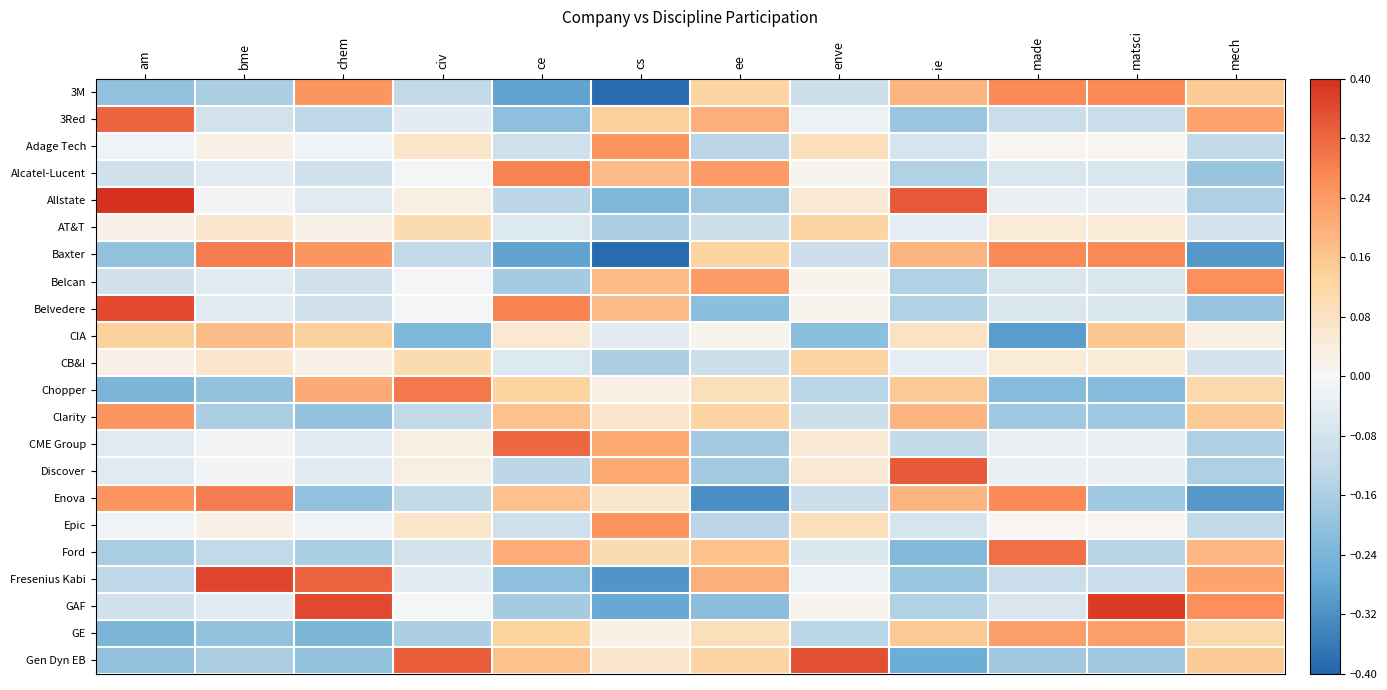

List the series in order of their peak value, highest first.

Allstate, GAF, Fresenius Kabi, Belvedere, Gen Dyn EB, Discover, 3Red, CME Group, Ford, Chopper, Baxter, Enova, Alcatel-Lucent, 3M, Belcan, Adage Tech, Epic, Clarity, GE, CIA, AT&T, CB&I